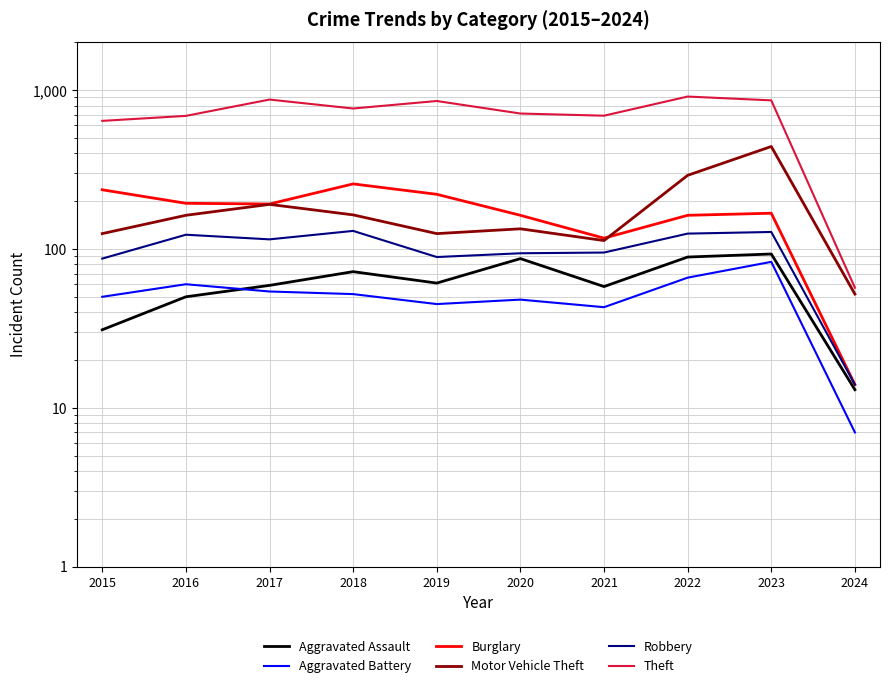

Where is the first local minimum for Burglary?

2017